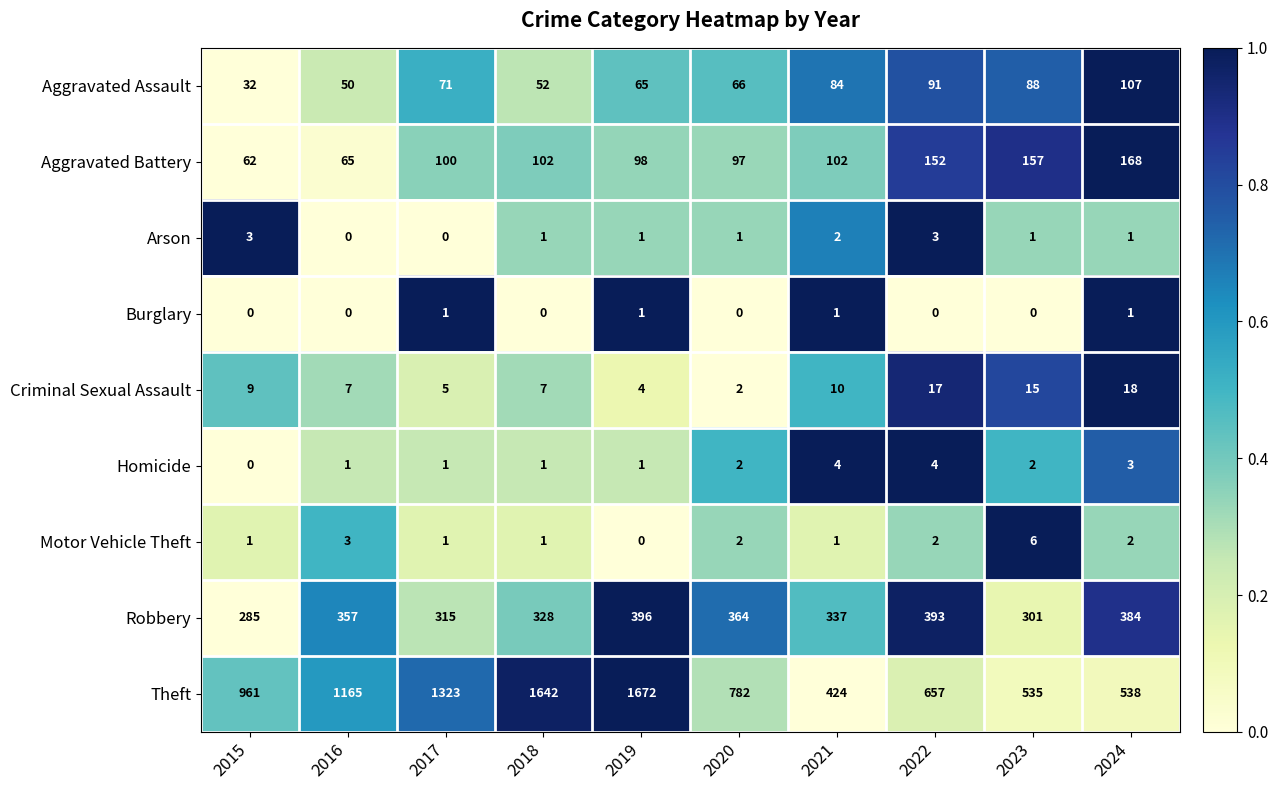

List the series in order of their peak value, lowest first.

Burglary, Arson, Homicide, Motor Vehicle Theft, Criminal Sexual Assault, Aggravated Assault, Aggravated Battery, Robbery, Theft